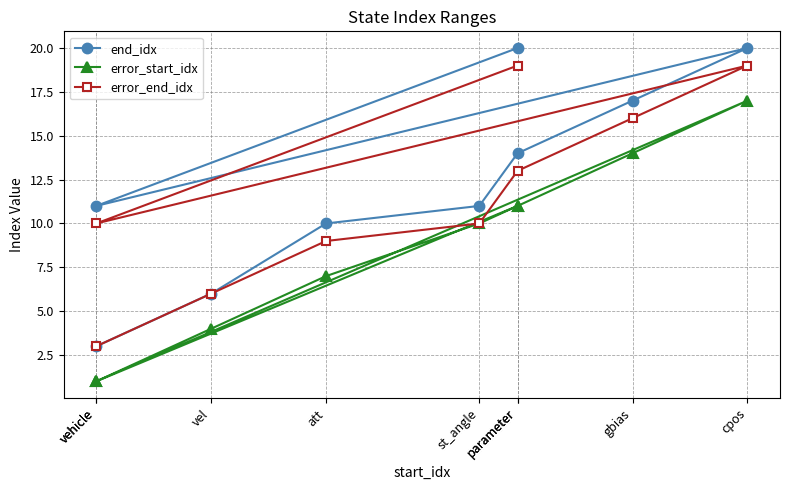

What is the sum of all error_end_idx values?

105